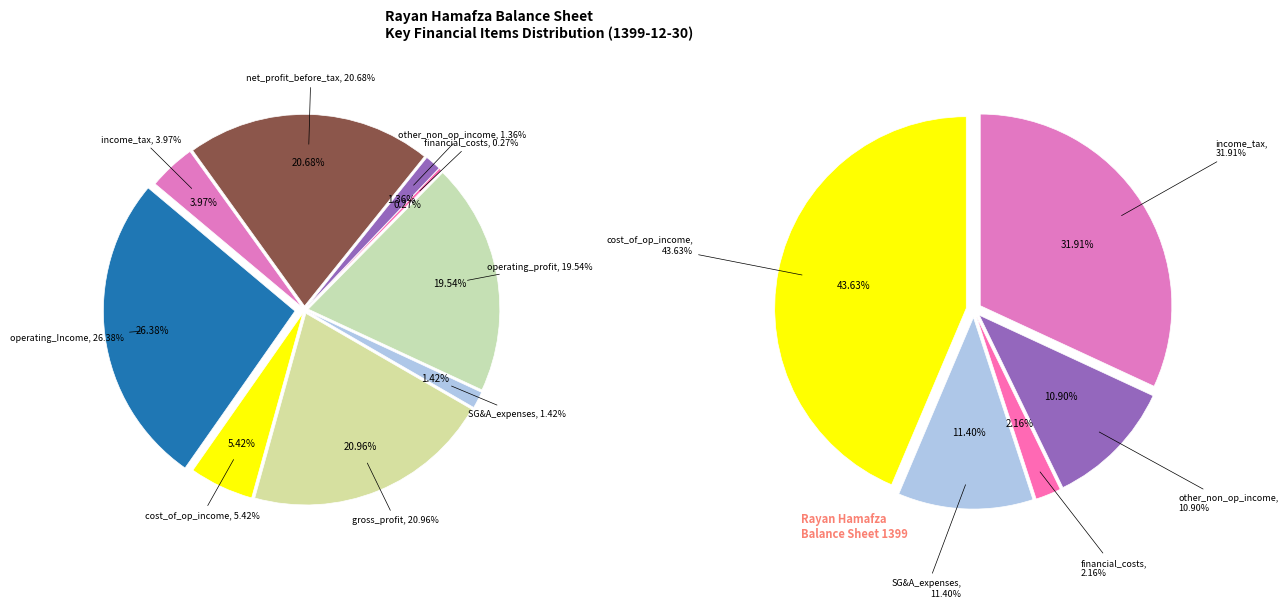

Rank the categories by value from highest to lowest.

operating_Income, gross_profit, net_profit_operations_in_progress_before_tax, operating_profit, cost_of_operating_income, income_tax, selling_general_administrative_expenses, net_other_non_operating_income_expenses, financial_costs